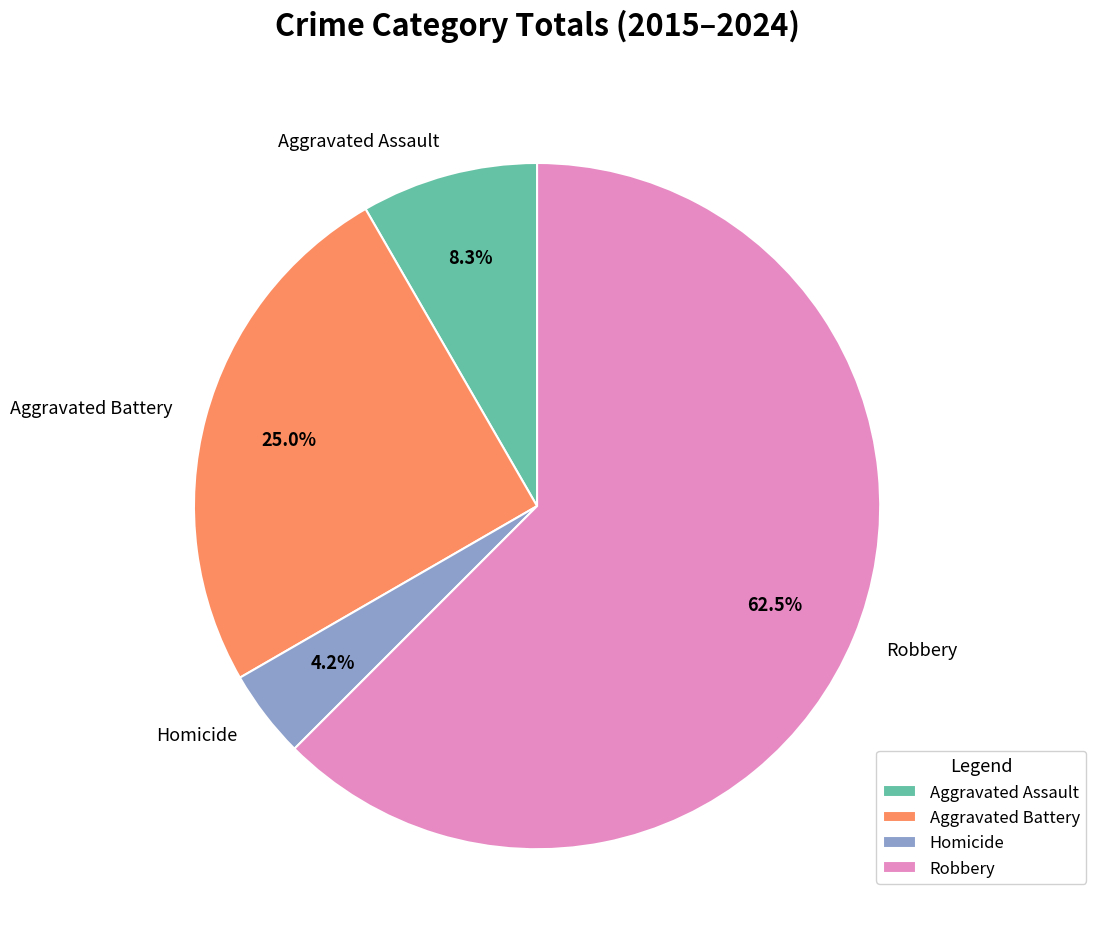

To the nearest percent, what is the average slice percentage?

25%